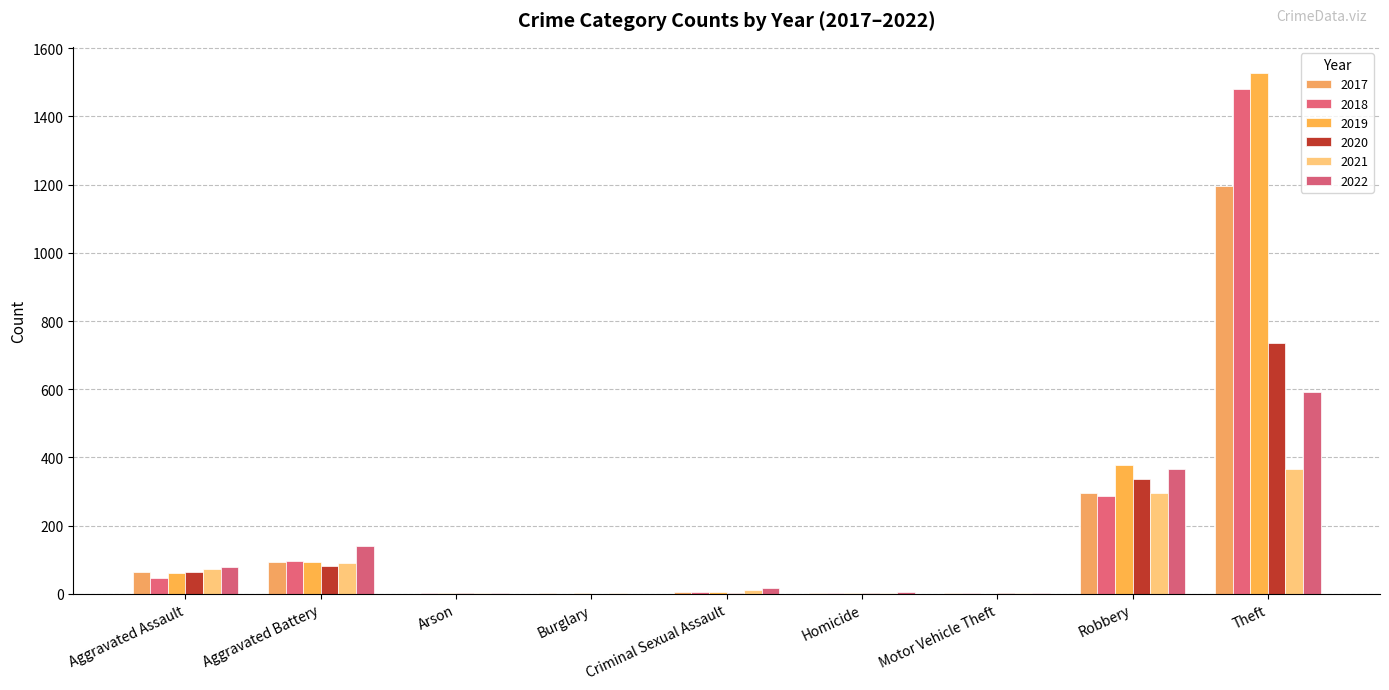

Reading left to right, list all the values displayed in this chart.

2021: Aggravated Assault=72	Aggravated Battery=90	Arson=1	Burglary=1	Criminal Sexual Assault=10	Homicide=3	Motor Vehicle Theft=1	Robbery=295	Theft=366	Total=839
2022: Aggravated Assault=79	Aggravated Battery=139	Arson=3	Burglary=0	Criminal Sexual Assault=17	Homicide=4	Motor Vehicle Theft=2	Robbery=367	Theft=592	Total=1203
2017: Aggravated Assault=64	Aggravated Battery=94	Arson=0	Burglary=1	Criminal Sexual Assault=5	Homicide=1	Motor Vehicle Theft=1	Robbery=296	Theft=1197	Total=1659
2018: Aggravated Assault=47	Aggravated Battery=97	Arson=1	Burglary=0	Criminal Sexual Assault=6	Homicide=1	Motor Vehicle Theft=1	Robbery=288	Theft=1481	Total=1922
2019: Aggravated Assault=62	Aggravated Battery=92	Arson=1	Burglary=1	Criminal Sexual Assault=4	Homicide=1	Motor Vehicle Theft=0	Robbery=378	Theft=1528	Total=2067
2020: Aggravated Assault=65	Aggravated Battery=82	Arson=1	Burglary=0	Criminal Sexual Assault=1	Homicide=2	Motor Vehicle Theft=2	Robbery=337	Theft=737	Total=1227